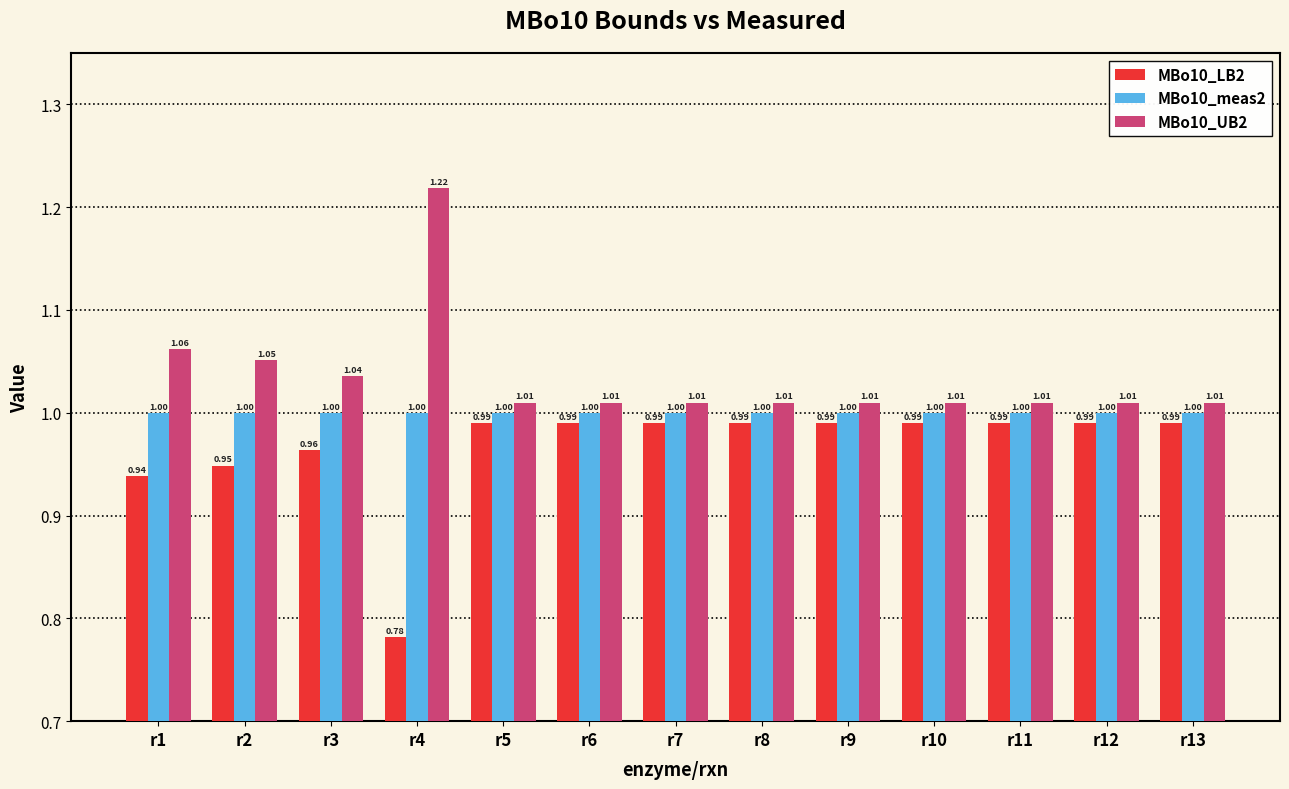

What are all the series names shown in the legend?

MBo10_LB2, MBo10_meas2, MBo10_UB2